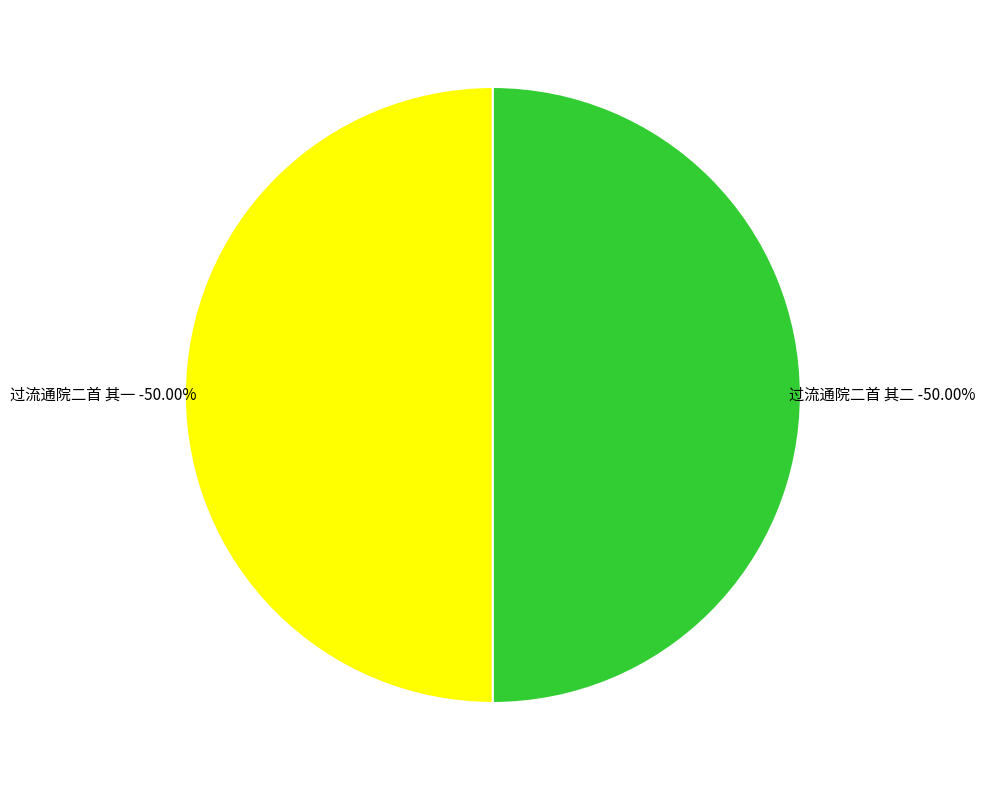

Count the number of slices in the pie.

2